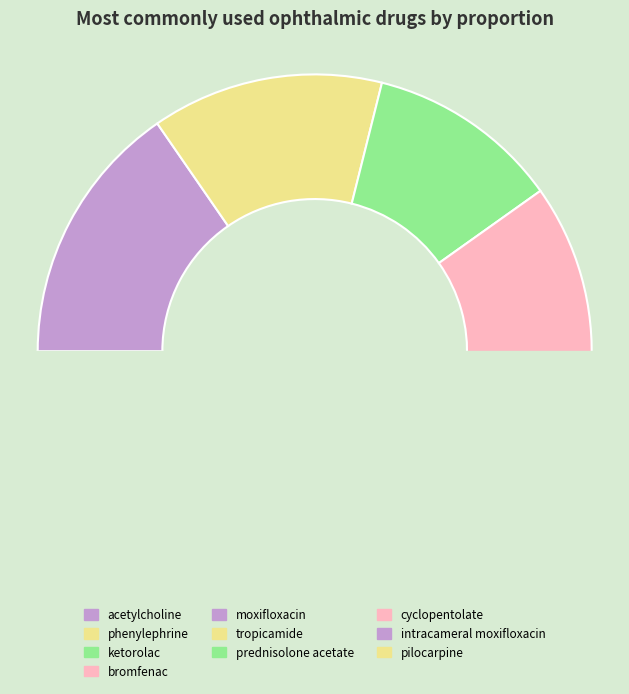

To the nearest percent, what portion does acetylcholine represent?

15%